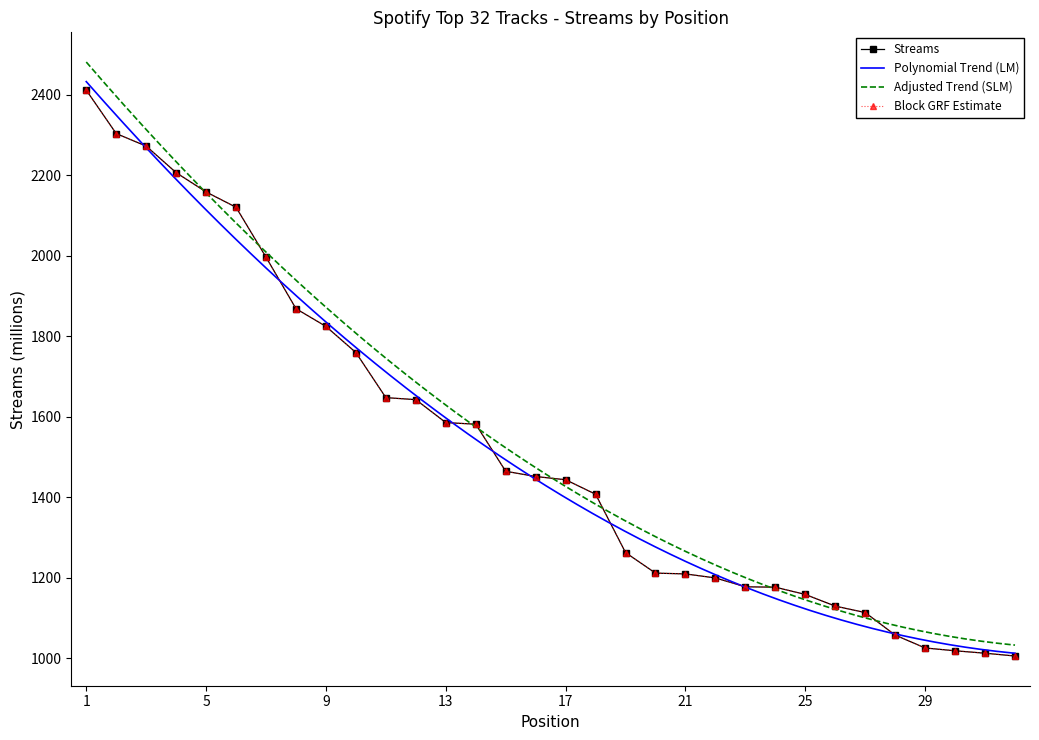

Where is the data nearest to the value 1709?

10